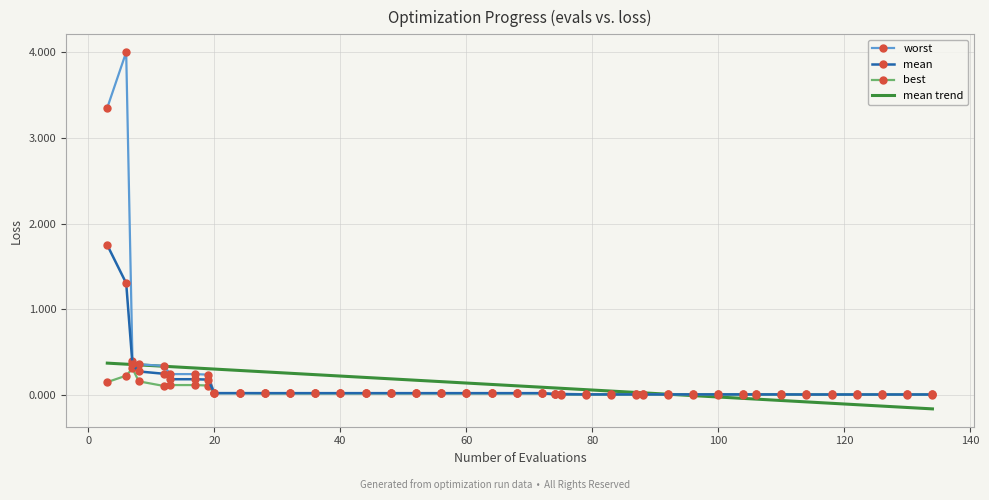

What is the average value of the mean series?

0.1